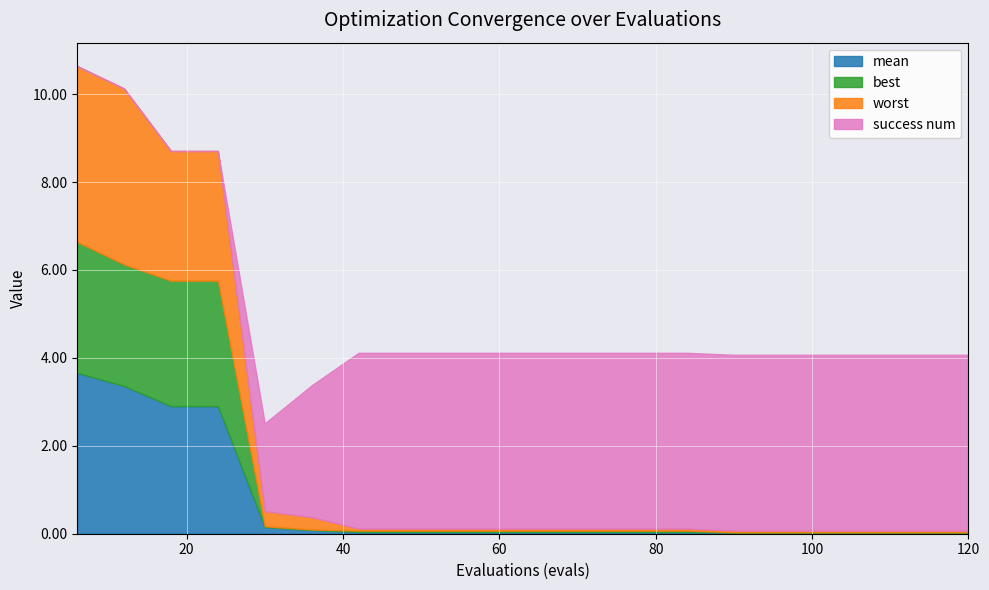

Reading left to right, transcribe all the data shown in this chart.

mean: 6=3.7	12=3.4	18=2.9	24=2.9	30=0.2	36=0.1	42=0.0	48=0.0	54=0.0	60=0.0	66=0.0	72=0.0	78=0.0	84=0.0	90=0.0	96=0.0	102=0.0	108=0.0	114=0.0	120=0.0
best: 6=3.0	12=2.8	18=2.9	24=2.9	30=0.0	36=0.0	42=0.0	48=0.0	54=0.0	60=0.0	66=0.0	72=0.0	78=0.0	84=0.0	90=0.0	96=0.0	102=0.0	108=0.0	114=0.0	120=0.0
worst: 6=4.0	12=4.0	18=2.9	24=2.9	30=0.3	36=0.3	42=0.0	48=0.0	54=0.0	60=0.0	66=0.0	72=0.0	78=0.0	84=0.0	90=0.0	96=0.0	102=0.0	108=0.0	114=0.0	120=0.0
success num: 6=0.0	12=0.0	18=0.0	24=0.0	30=2.0	36=3.0	42=4.0	48=4.0	54=4.0	60=4.0	66=4.0	72=4.0	78=4.0	84=4.0	90=4.0	96=4.0	102=4.0	108=4.0	114=4.0	120=4.0